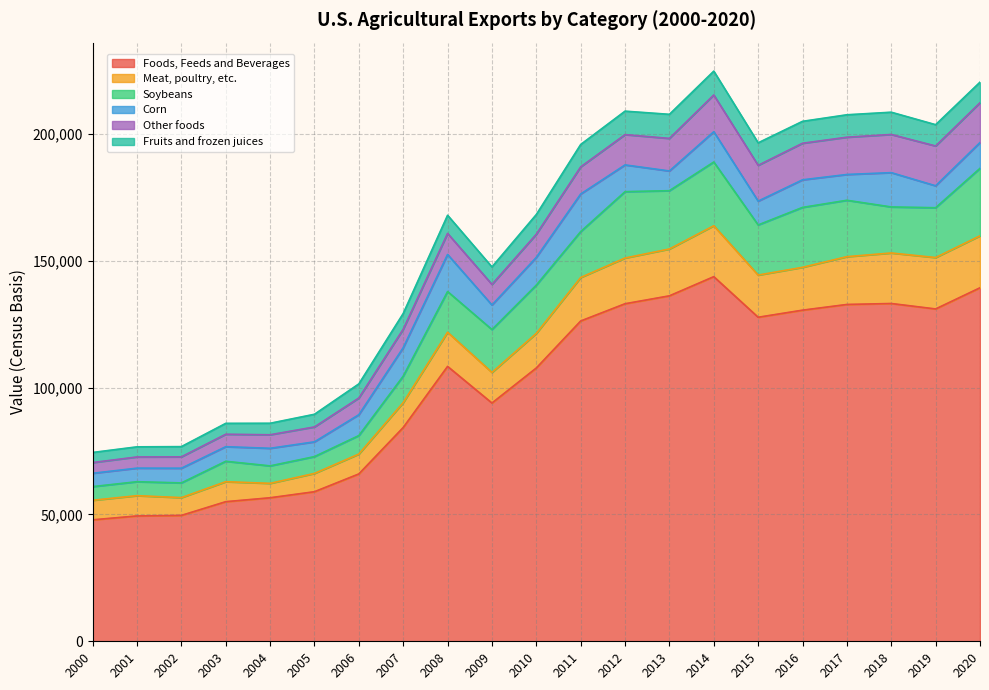

The value of Foods, Feeds and Beverages at 2015 is 55484. True or false?

False